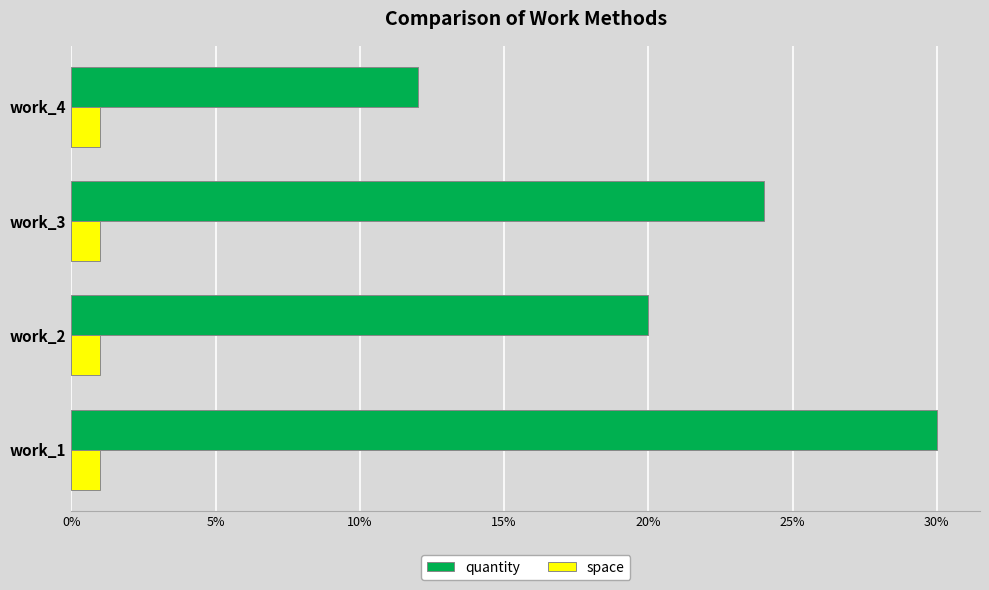

What is the sum of all space values?

4